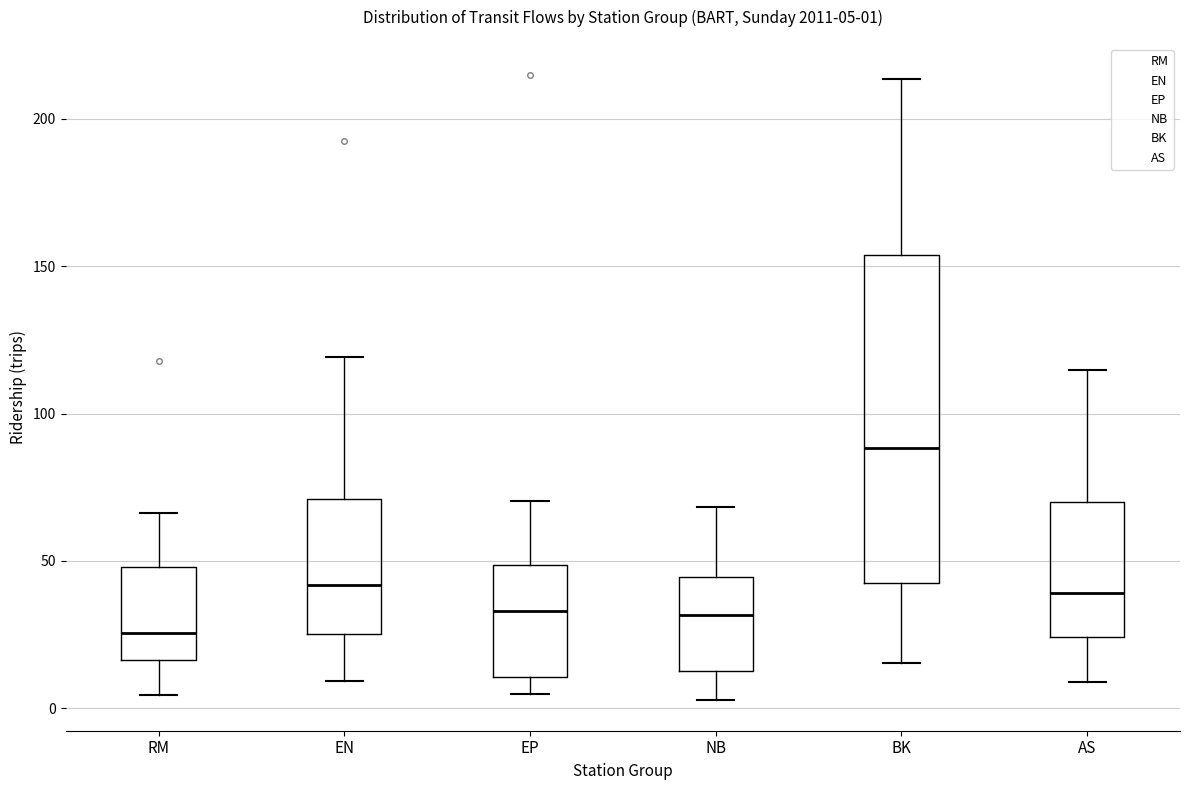

Which box is the tallest, from its lower edge to its upper edge?

BK